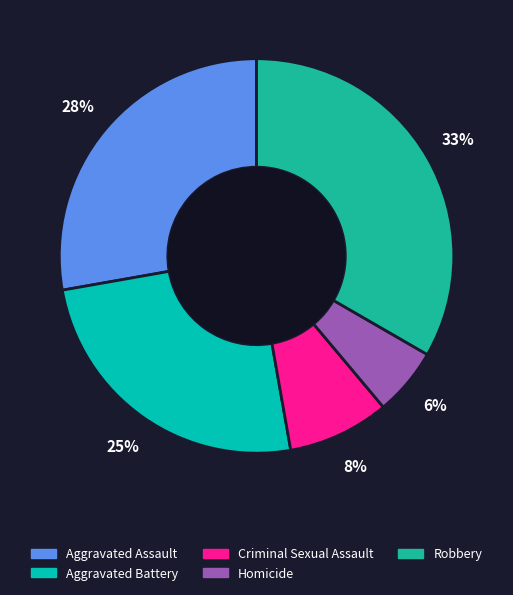

True or false: Homicide accounts for 1% of the total.

False